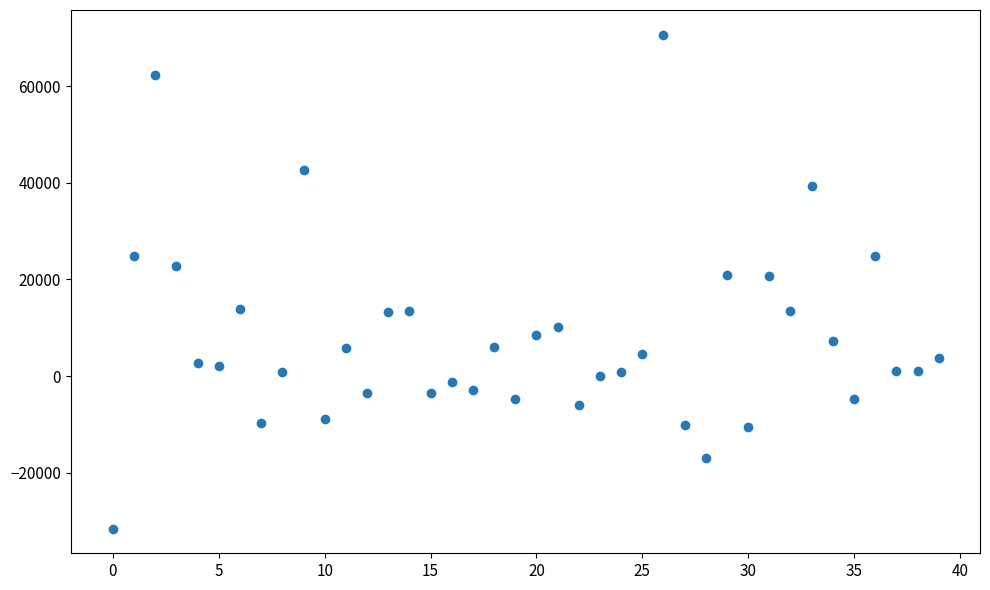

What is the range of Y values (max minus min)?

102227